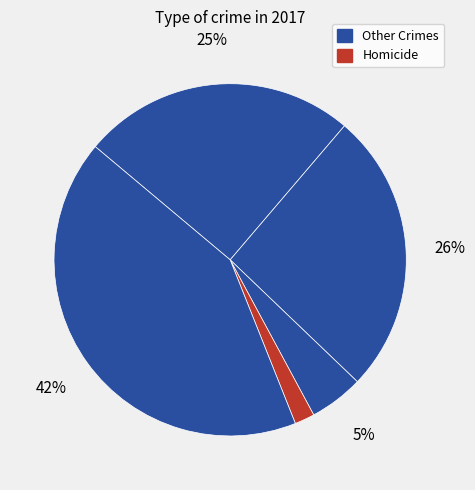

Is there any slice that represents more than half of the pie?

No